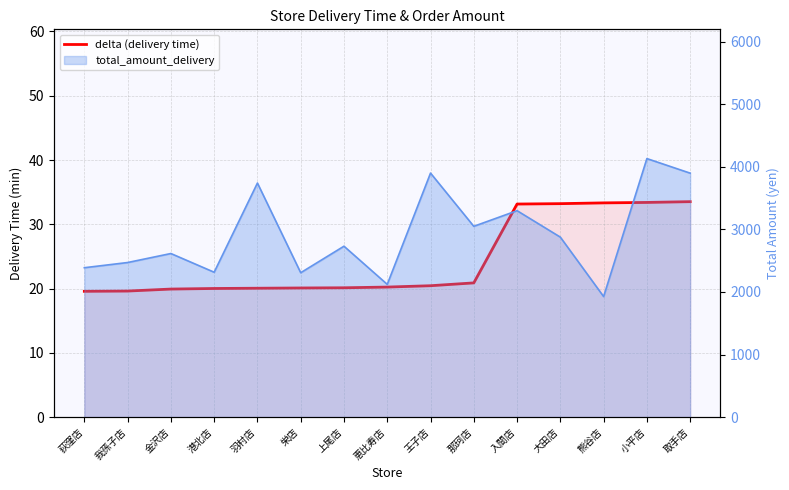

Reading right to left, list all the values displayed in this chart.

取手店=33.5	小平店=33.4	熊谷店=33.3	大田店=33.2	入間店=33.1	那珂店=20.9	王子店=20.4	恵比寿店=20.2	上尾店=20.1	栄店=20.1	羽村店=20.1	港北店=20.0	金沢店=19.9	我孫子店=19.6	荻窪店=19.6